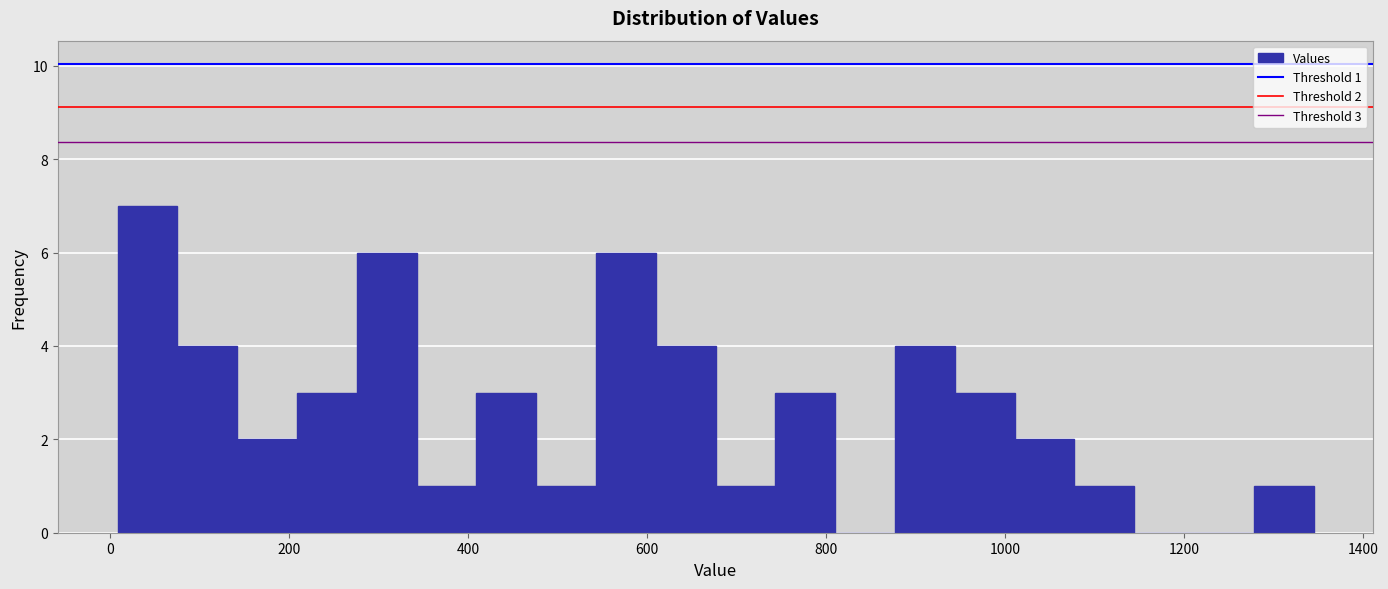

Around what value on the x-axis is the tallest bar? Give the approximate position of its centre, as read against the axis.

40